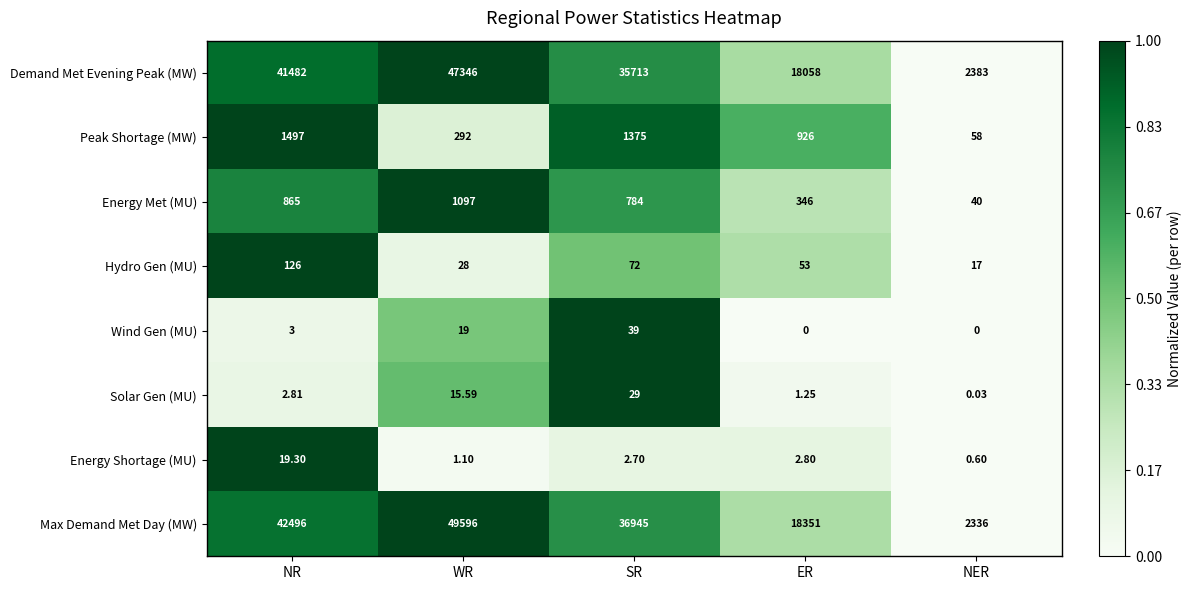

Count the number of data series in this chart.

8